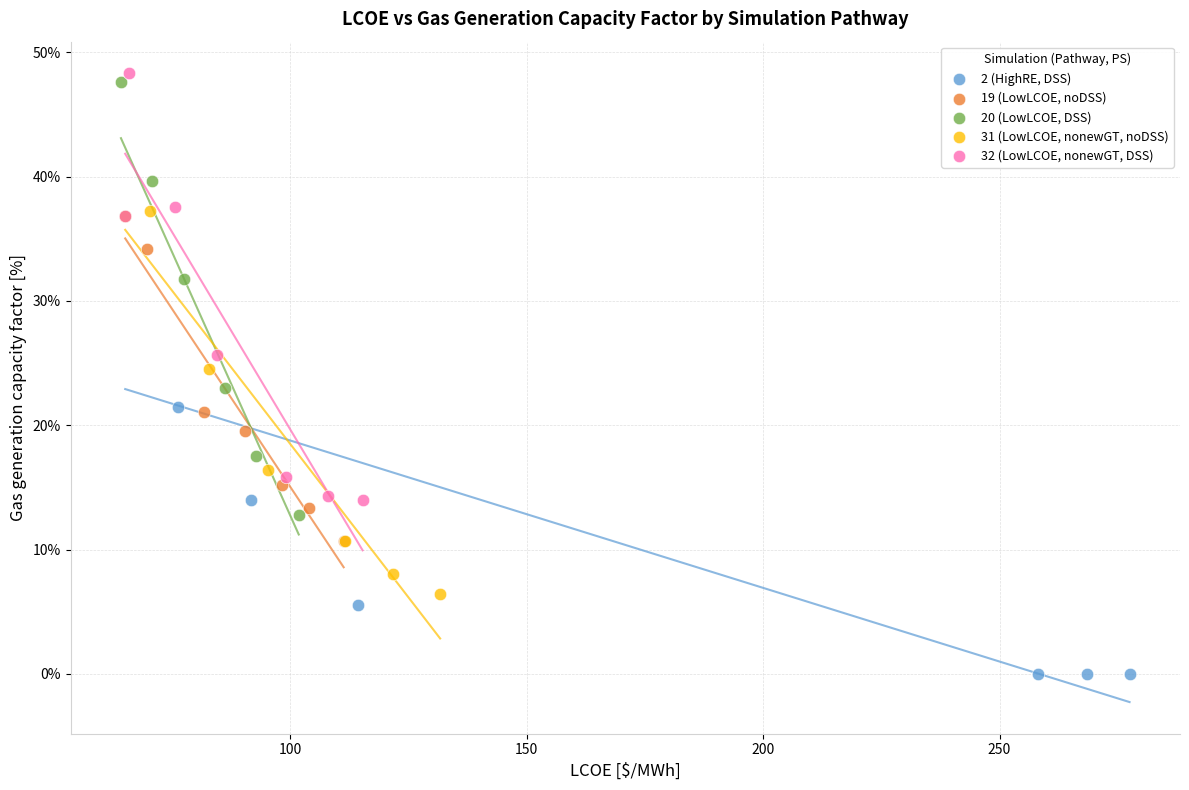

Which series contains the lowest Y value?

2 (HighRE, DSS)